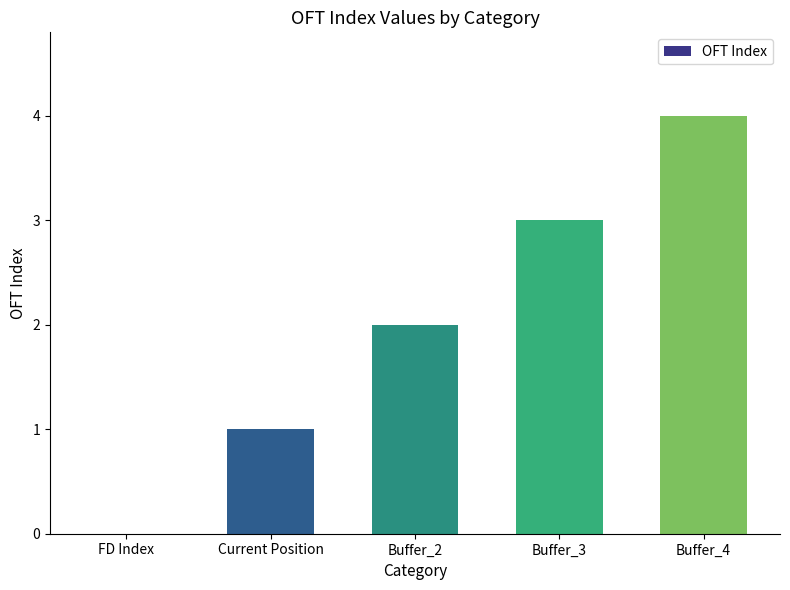

True or false: the data shows 2 at Buffer_2.

True